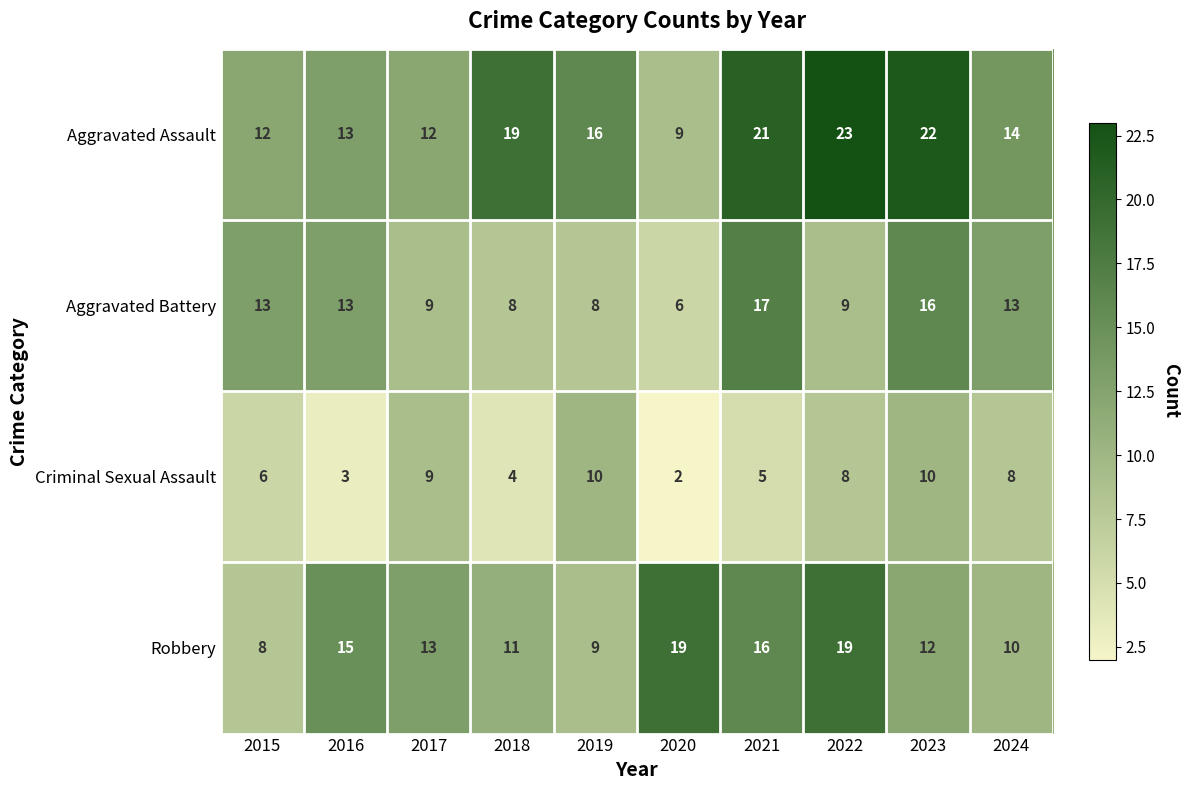

Which series has the largest range (max minus min)?

Aggravated Assault